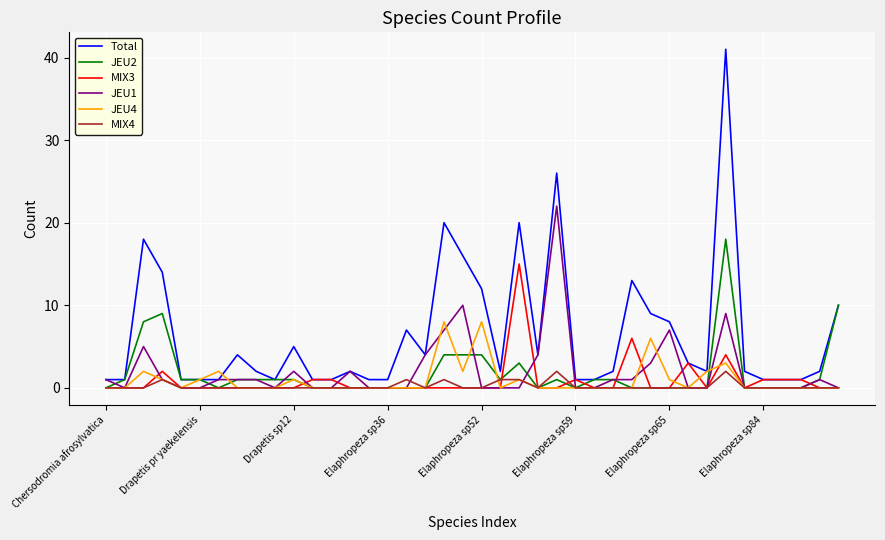

Rank the series by their maximum value, from highest to lowest.

Total, JEU1, JEU2, MIX3, JEU4, MIX4